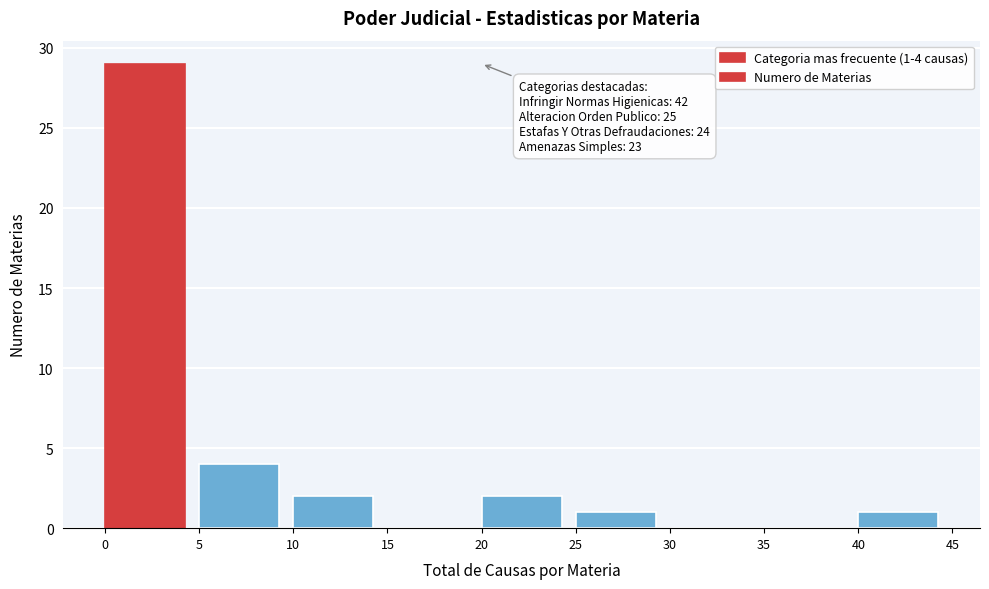

Over which range of the x-axis is the bar tallest?

0 to 5